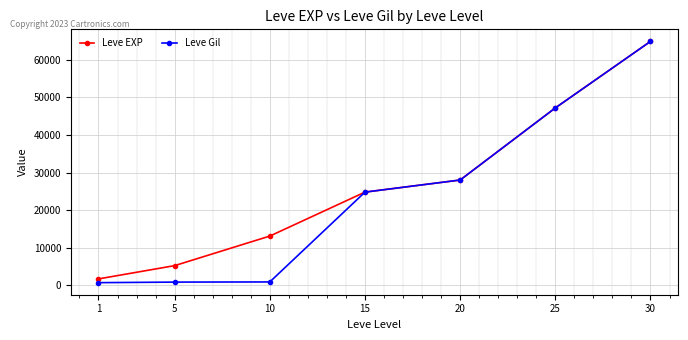

True or false: Leve EXP has more than 2 points higher than both neighbors.

False